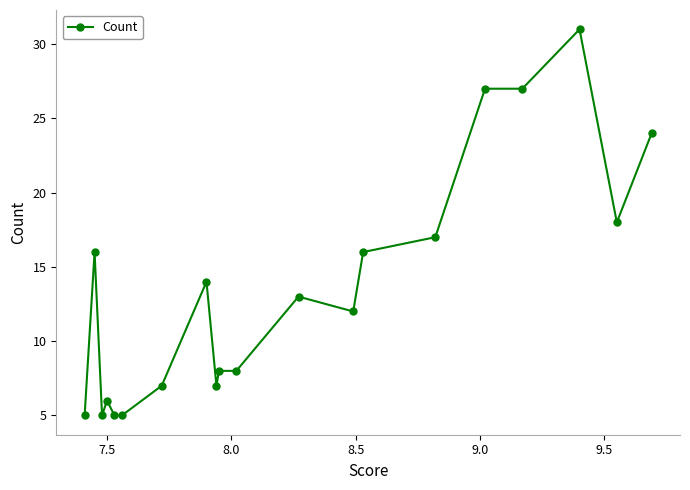

What is the sum of all values?

271